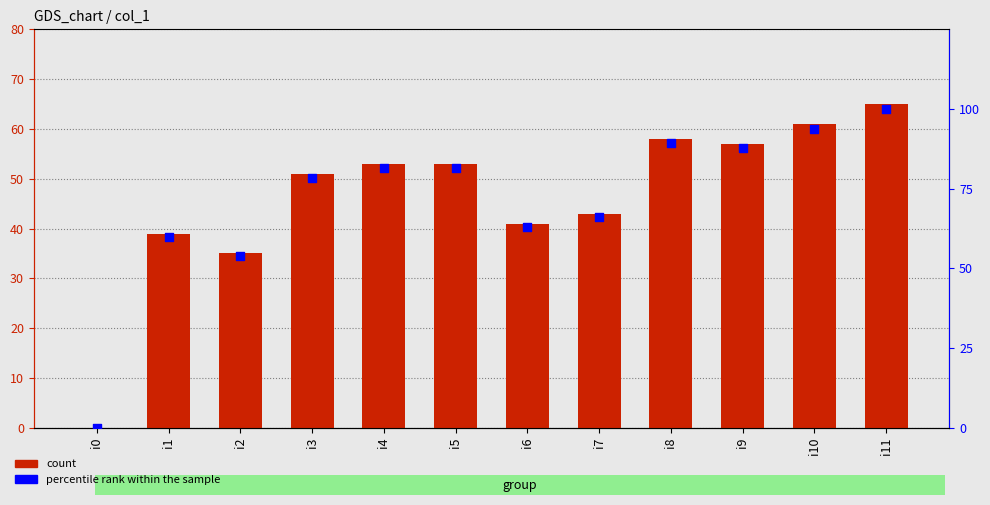

Is the value of percentile rank within the sample at i10 greater than the value of col_1 at i1?

Yes